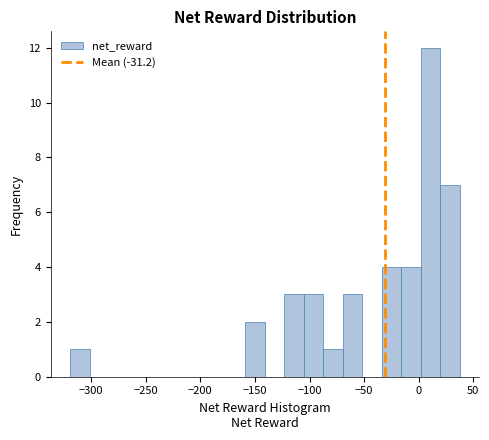

Read against the x-axis, roughly where is the centre of the tallest bar?

10